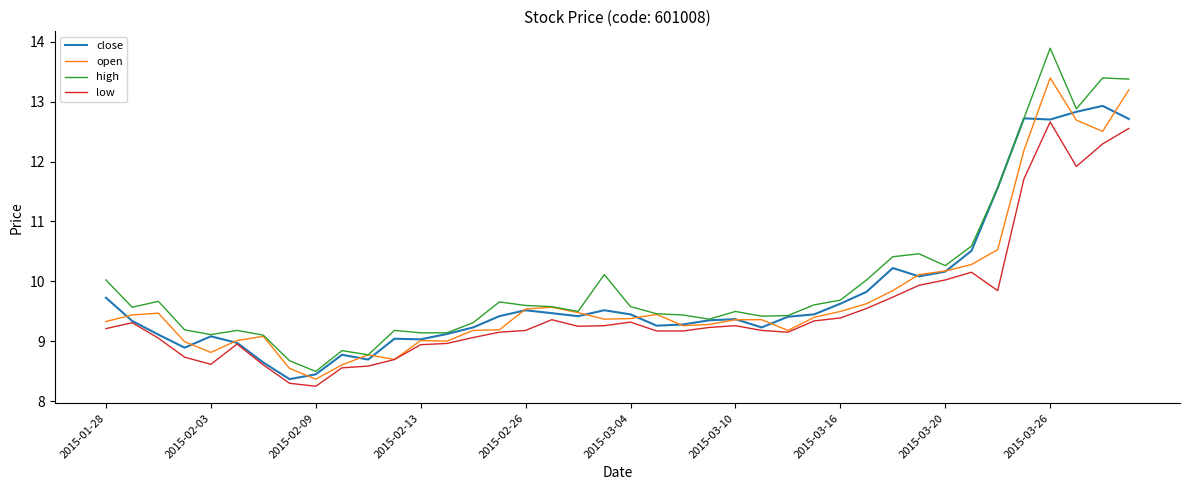

Is this an area chart (filled region under the line)?

No